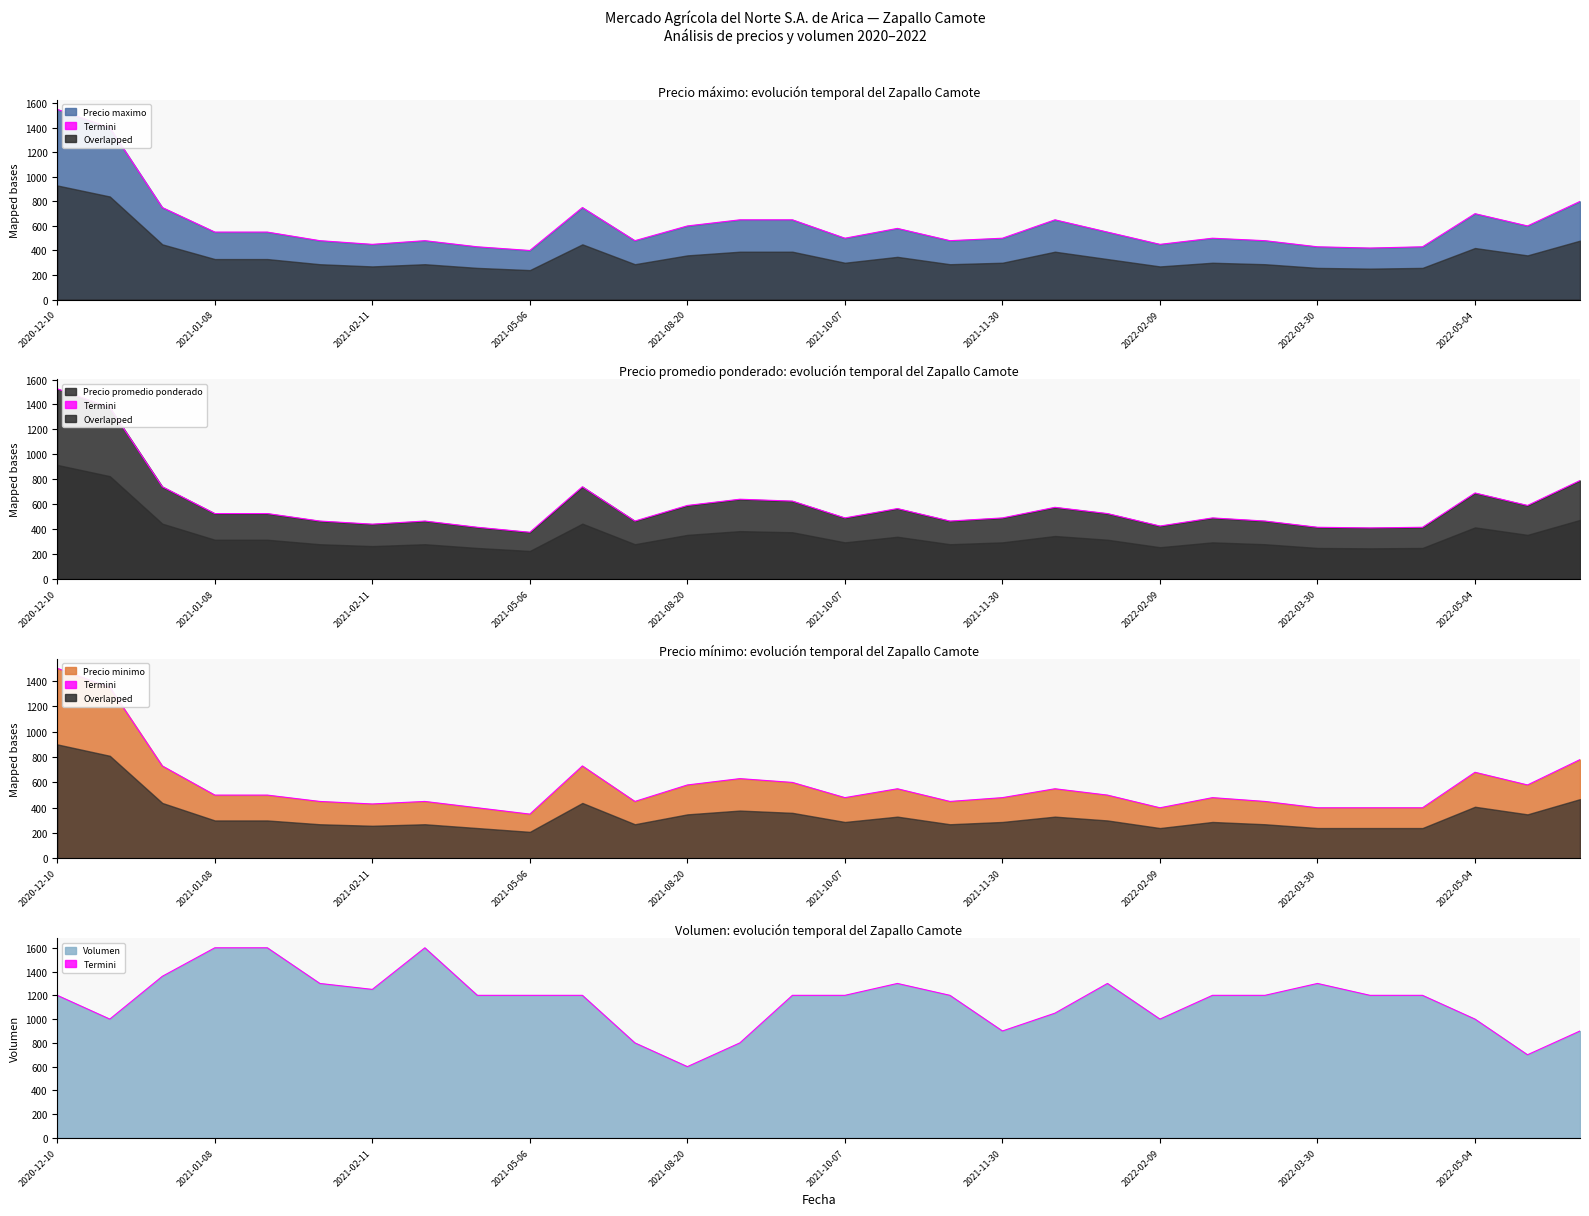

What is the difference between the maximum and minimum values?

1000